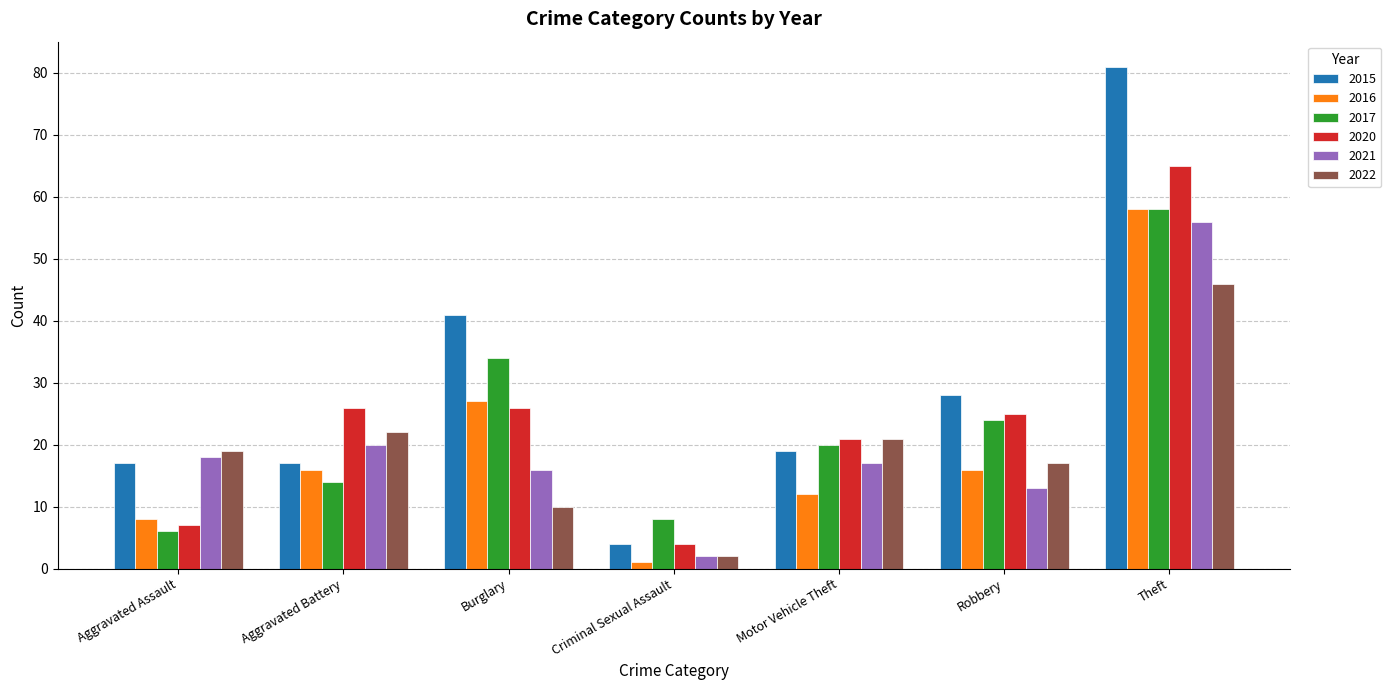

At how many categories does at least one series exceed 15?

6